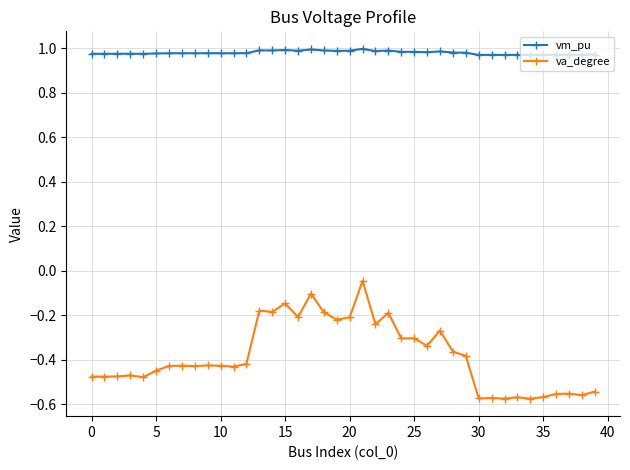

Count the number of data series in this chart.

2